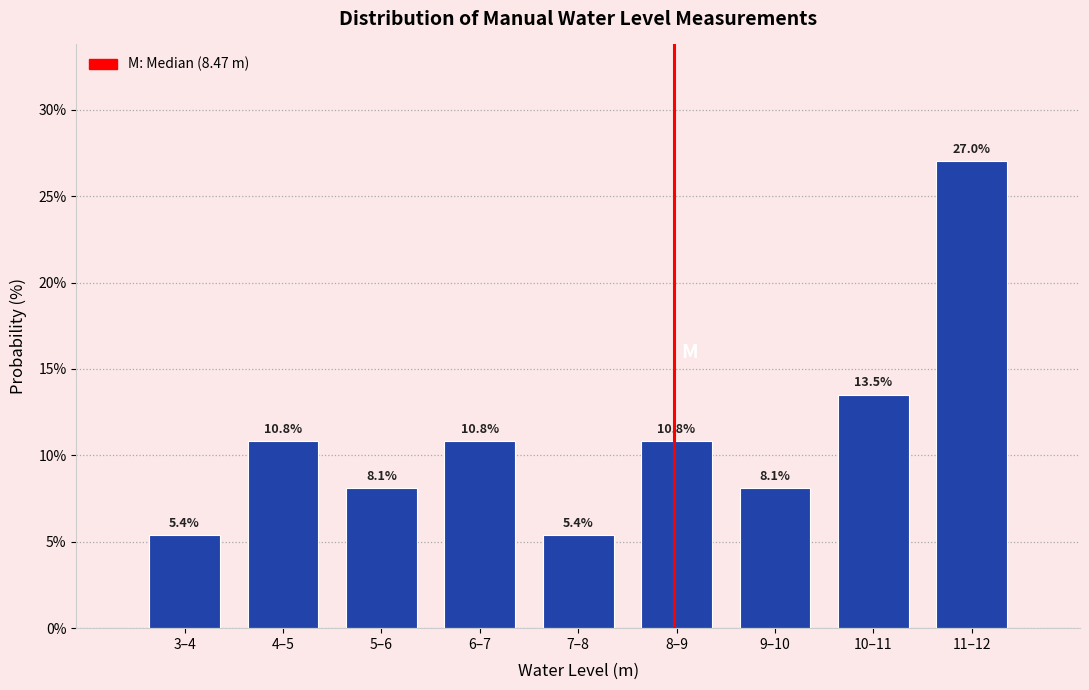

Reading left to right, transcribe all the data shown in this chart.

3–4=5.4	4–5=10.8	5–6=8.1	6–7=10.8	7–8=5.4	8–9=10.8	9–10=8.1	10–11=13.5	11–12=27.0